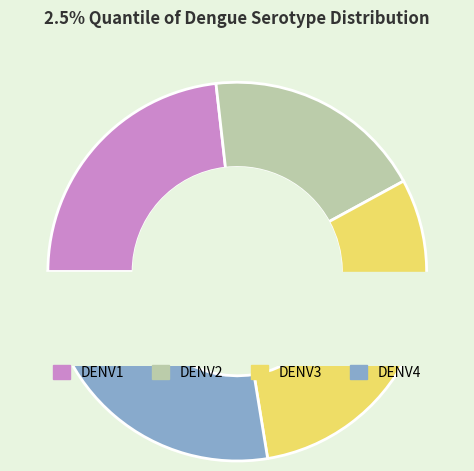

Does DENV1 represent more than half of the total?

No